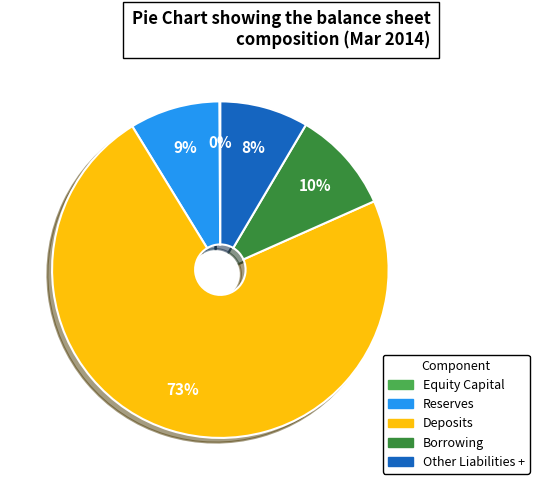

True or false: Borrowing accounts for 1% of the total.

False